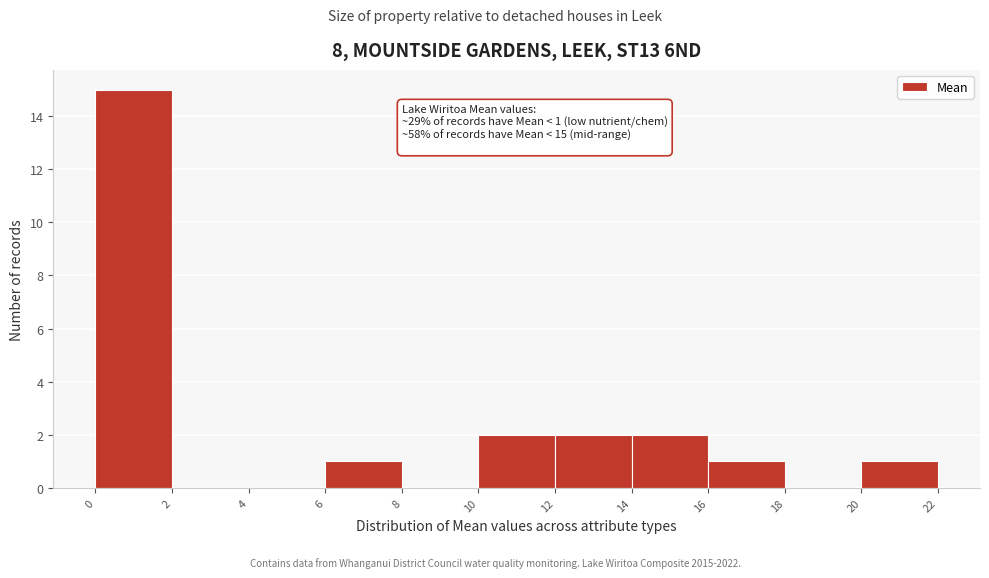

Which range on the x-axis has the tallest bar?

0 to 2